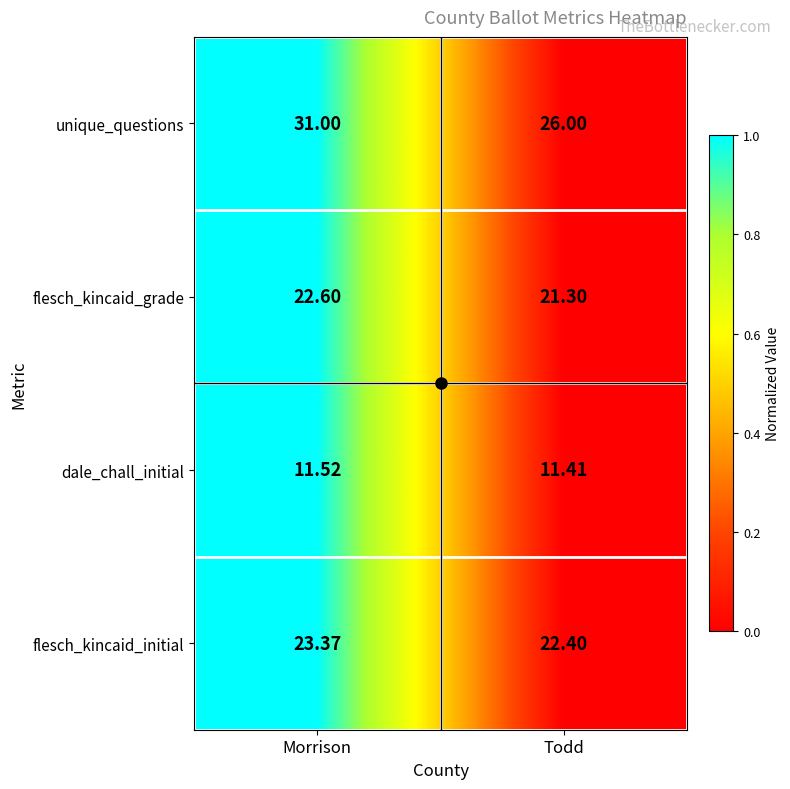

At which label does flesch_kincaid_initial reach its minimum?

Todd